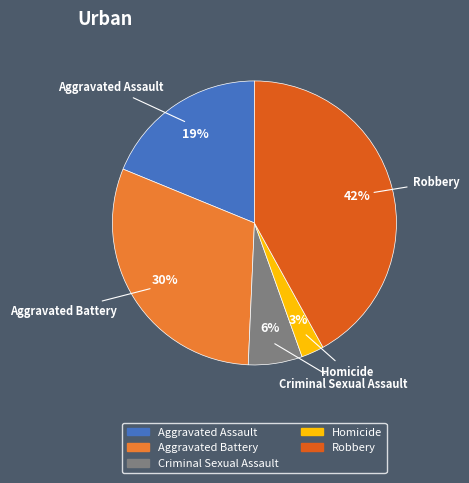

The Criminal Sexual Assault slice represents 6% of the pie. True or false?

True